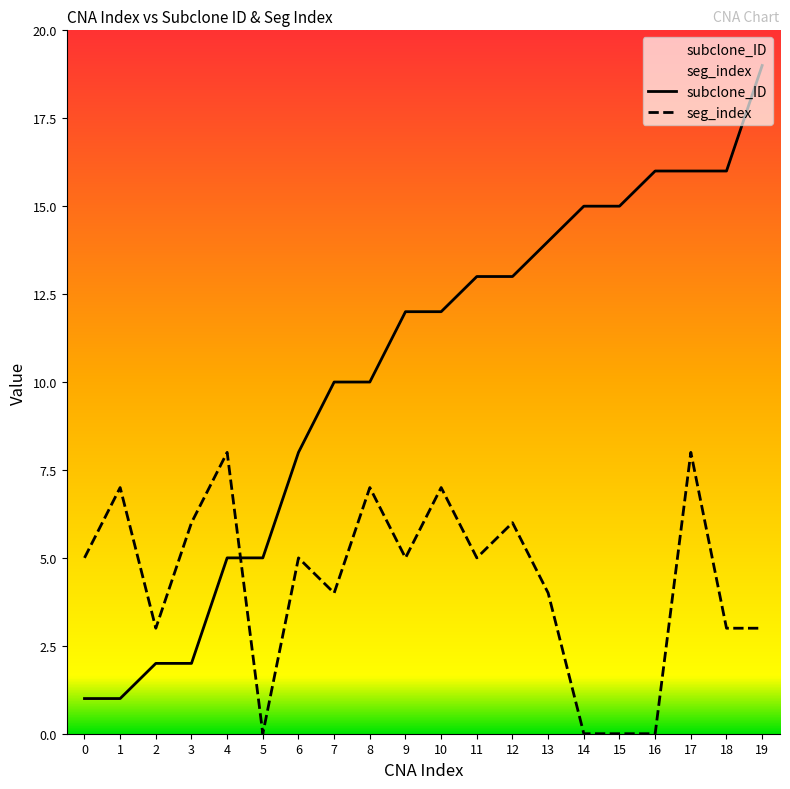

The seg_index series shows 3 at 2. True or false?

True